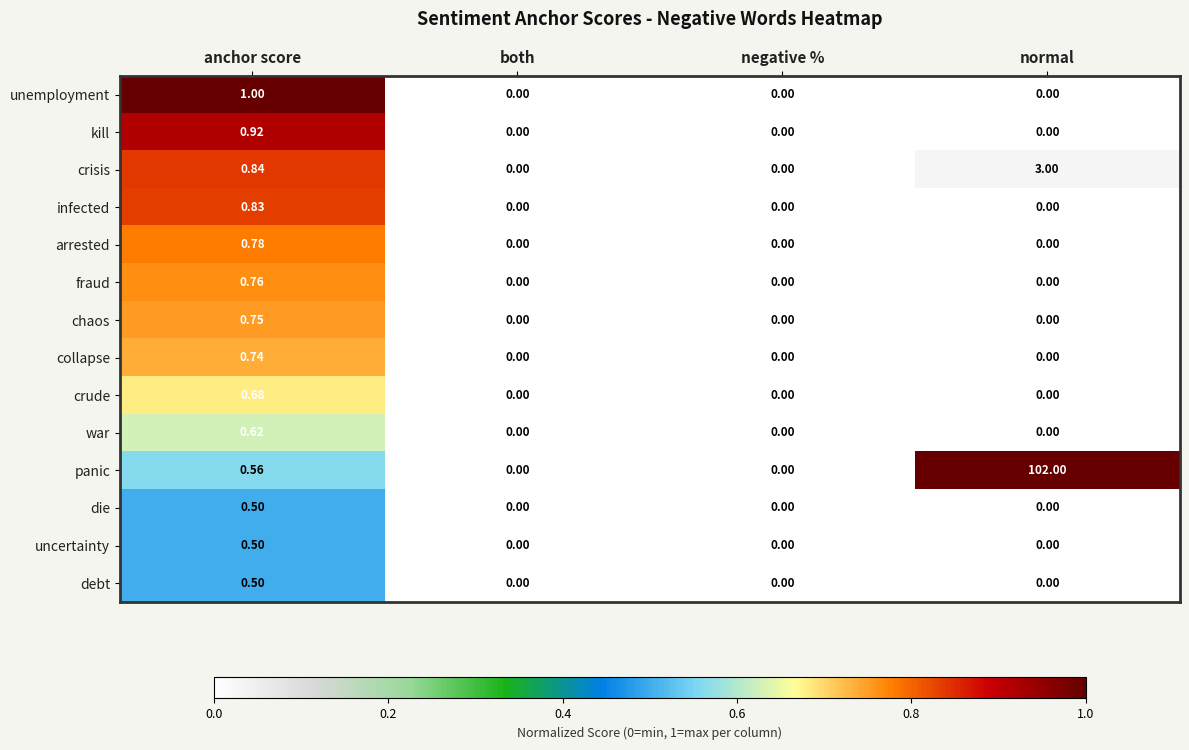

Which series has the widest spread of values?

panic